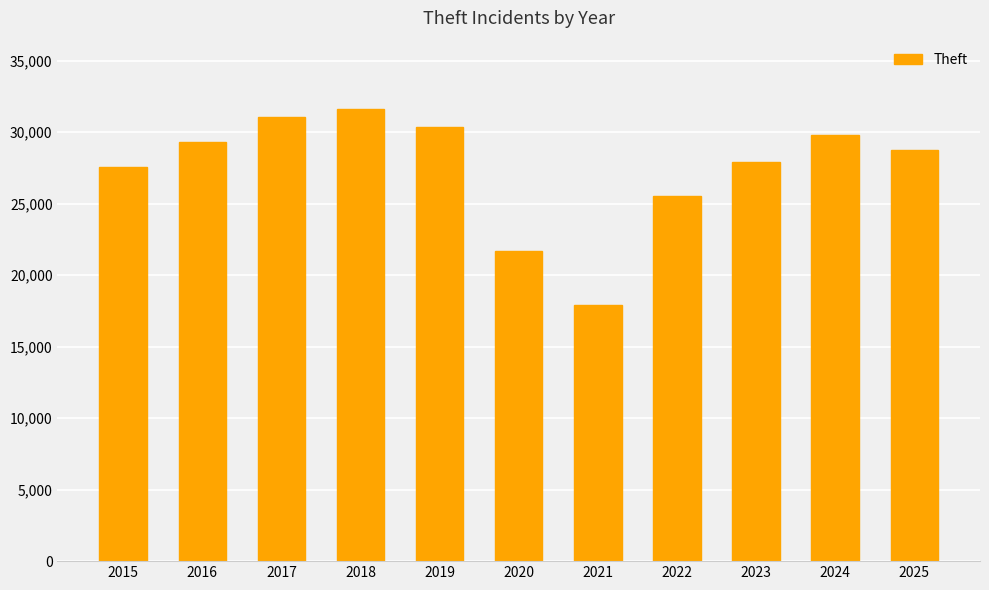

Reading right to left, extract all data points from this chart.

28776	29818	27906	25511	17934	21682	30386	31654	31093	29345	27564